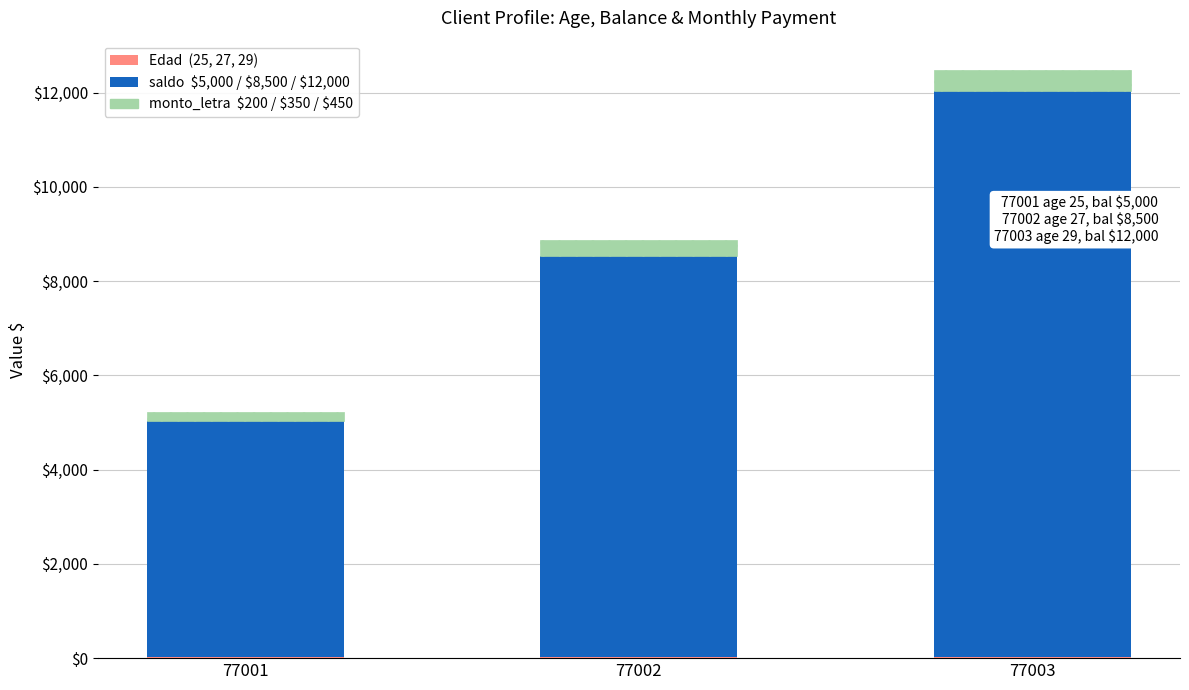

At which category is the sum across all series the highest?

77003